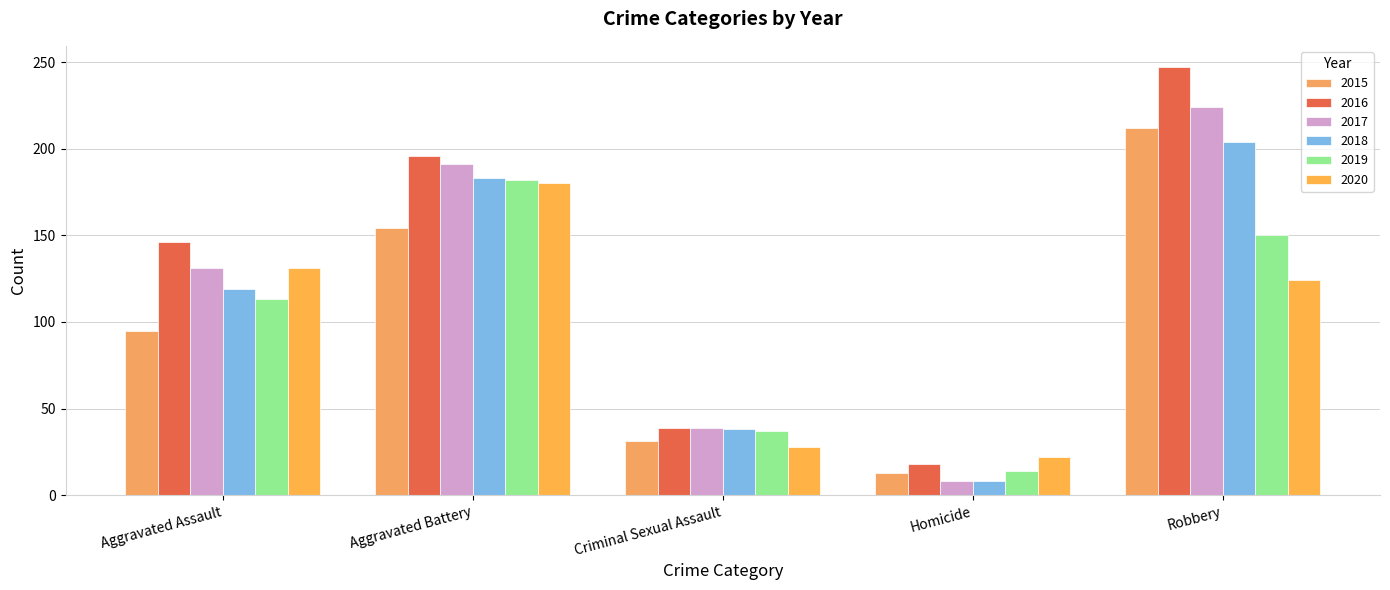

Between Criminal Sexual Assault and Homicide, which series saw the biggest shift?

2017